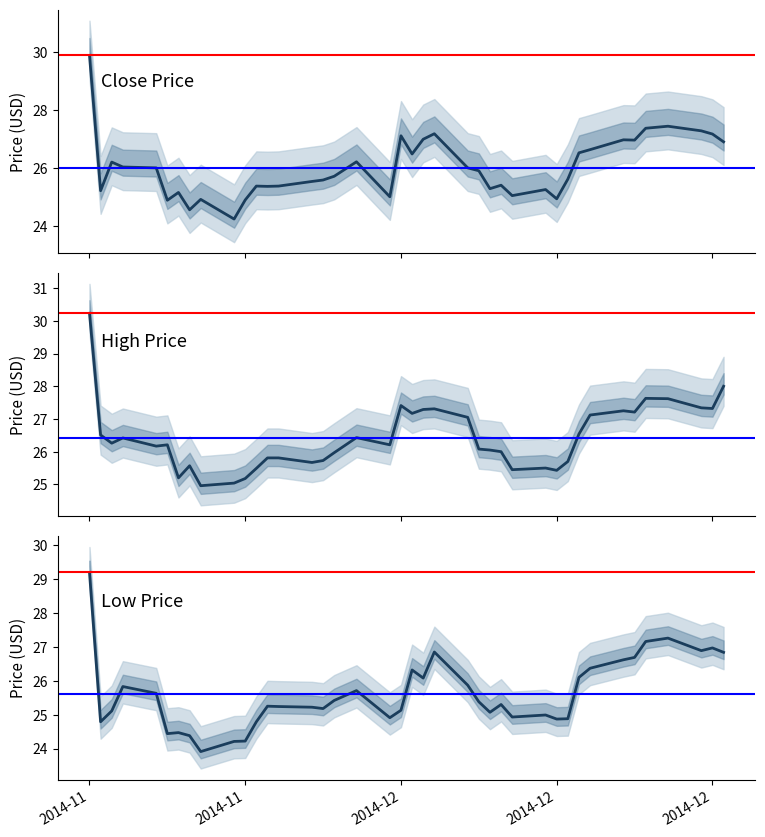

At 2014-12-29, list the series in order from largest to smallest.

High, Close, Low